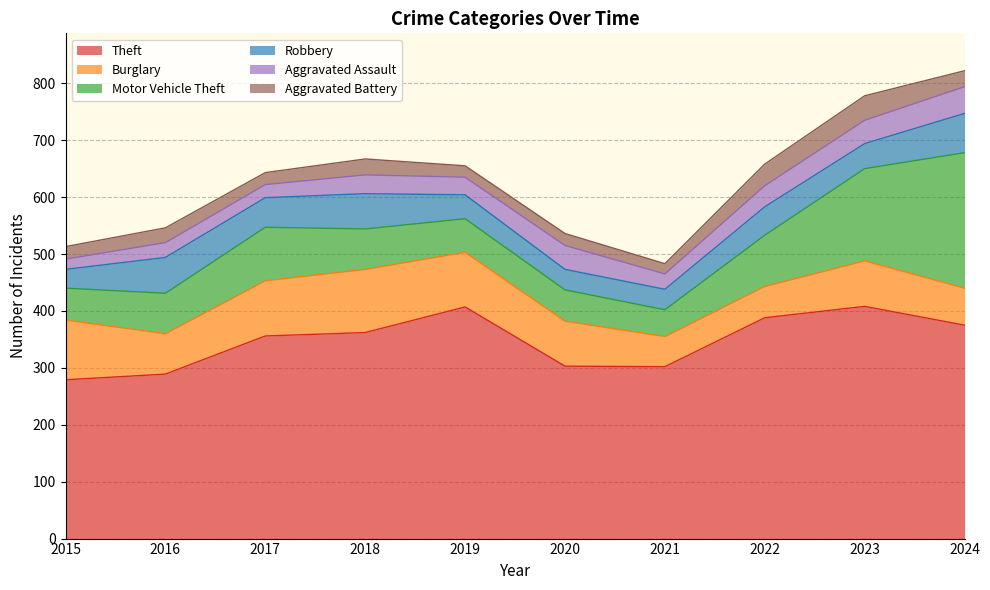

At which category does Burglary reach its first local valley?

2016